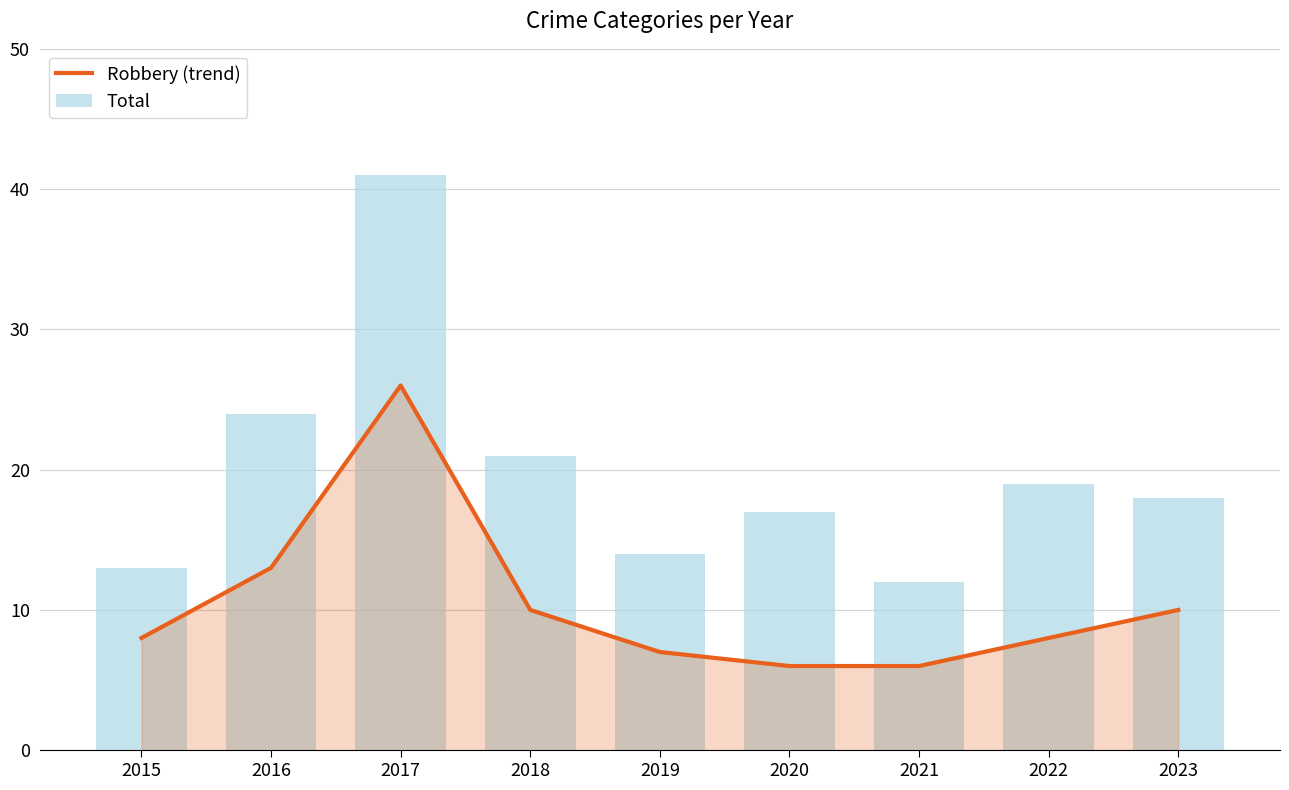

At which label does Total first exceed 18?

2016